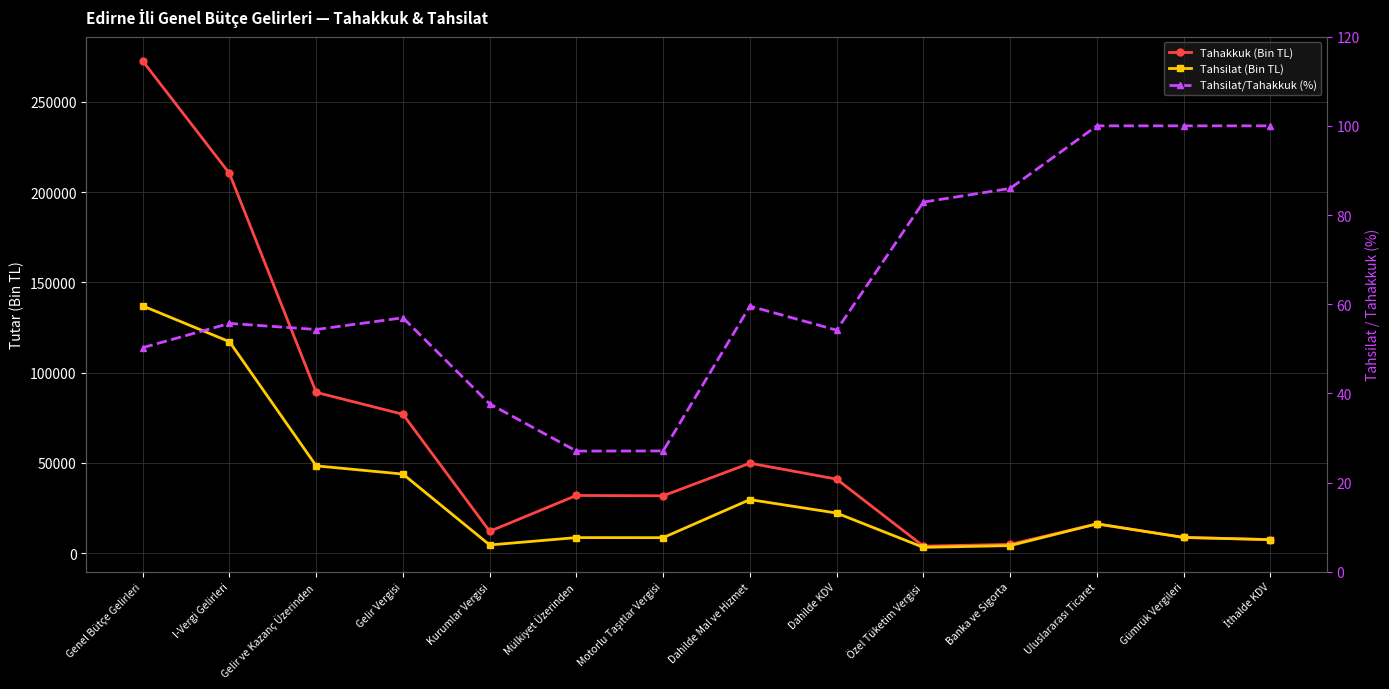

Rank the series at Dahilde Mal ve Hizmet from lowest to highest value.

Tahsilat/Tahakkuk (%), Tahsilat (Bin TL), Tahakkuk (Bin TL)